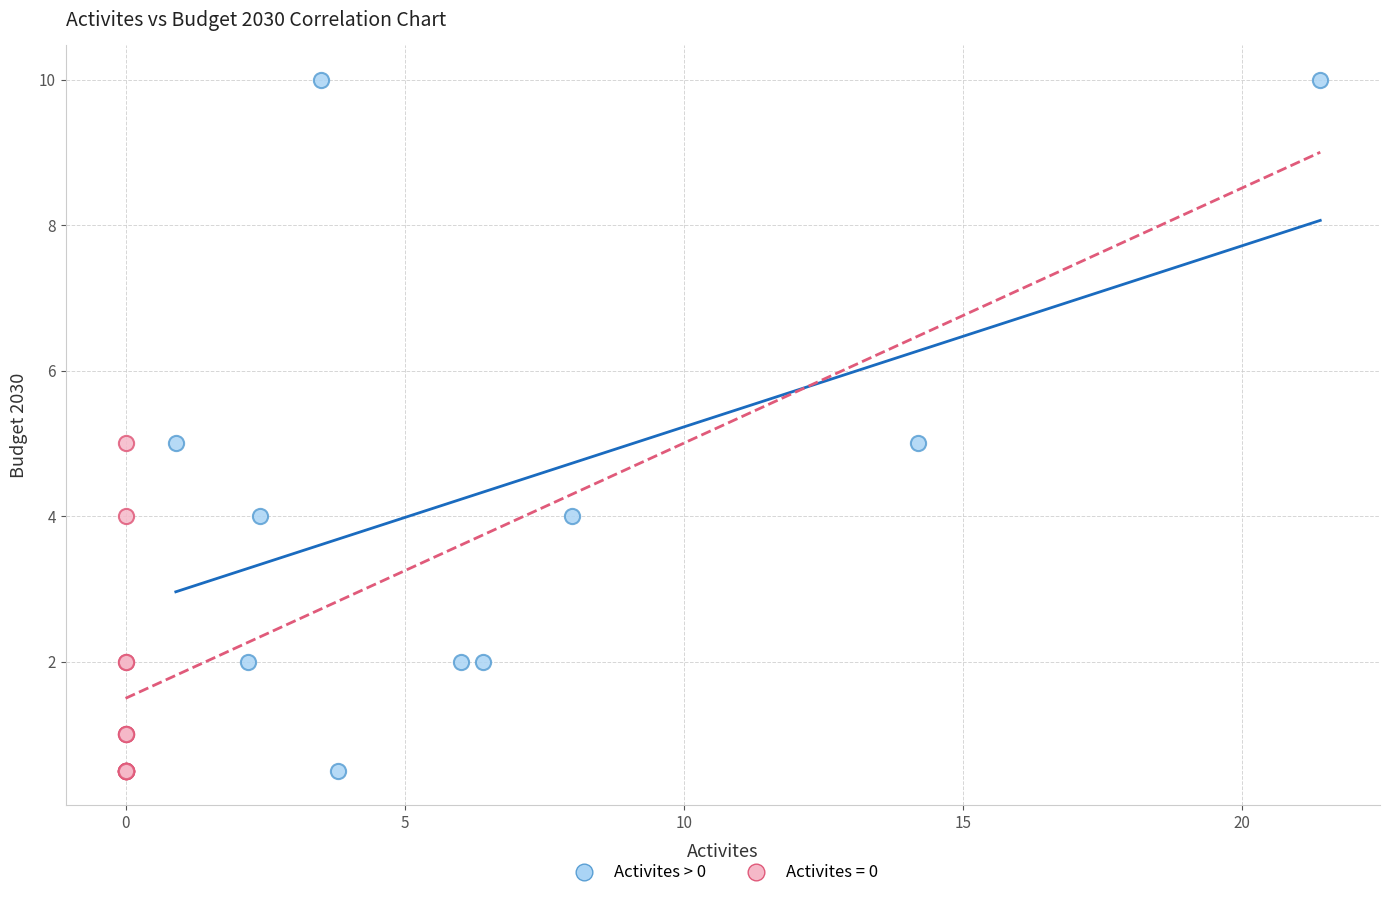

Which series has the largest Y range (max minus min)?

Activites > 0